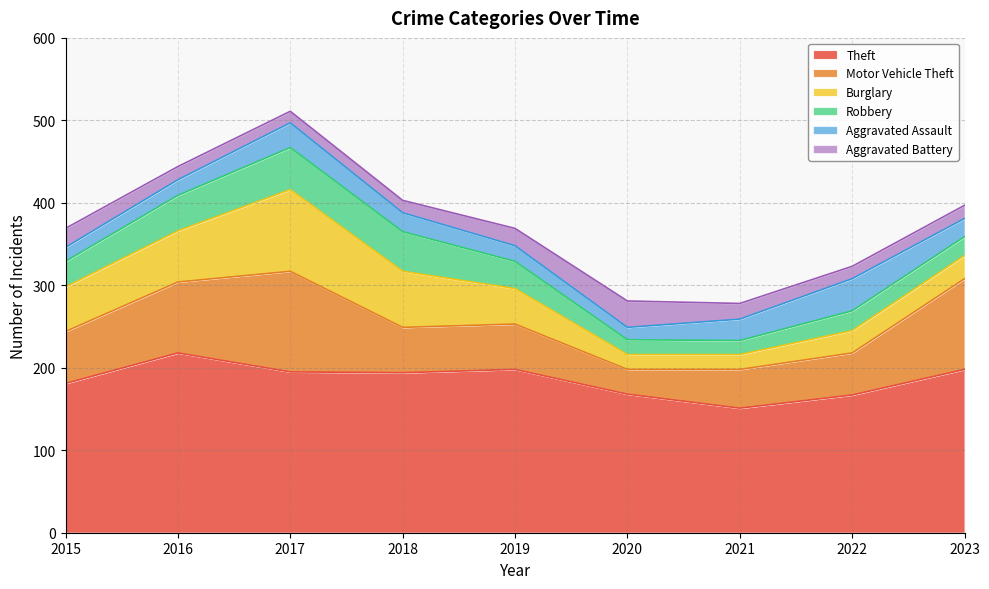

Reading left to right, extract all data points from this chart.

Theft: 181	218	195	194	198	168	151	167	198
Motor Vehicle Theft: 63	86	122	55	55	30	47	51	110
Burglary: 54	62	99	68	43	18	18	27	28
Robbery: 31	43	51	48	33	18	17	24	23
Aggravated Assault: 17	19	30	23	19	15	26	39	22
Aggravated Battery: 23	16	14	15	21	32	19	15	16